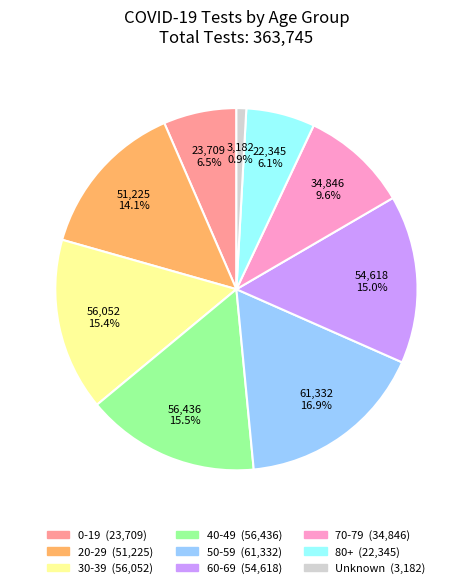

Approximately how many times larger is the value at 50-59 compared to 20-29?

1.2